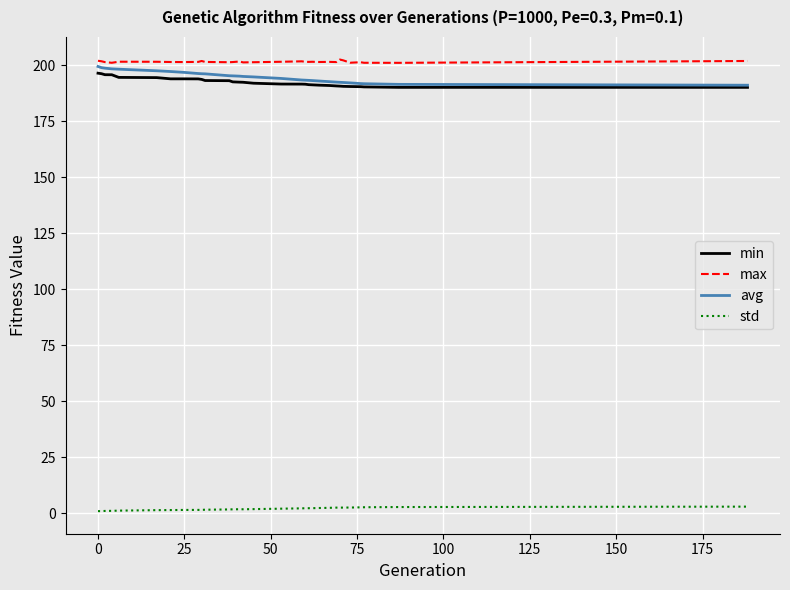

True or false: min and std cross at least once.

False